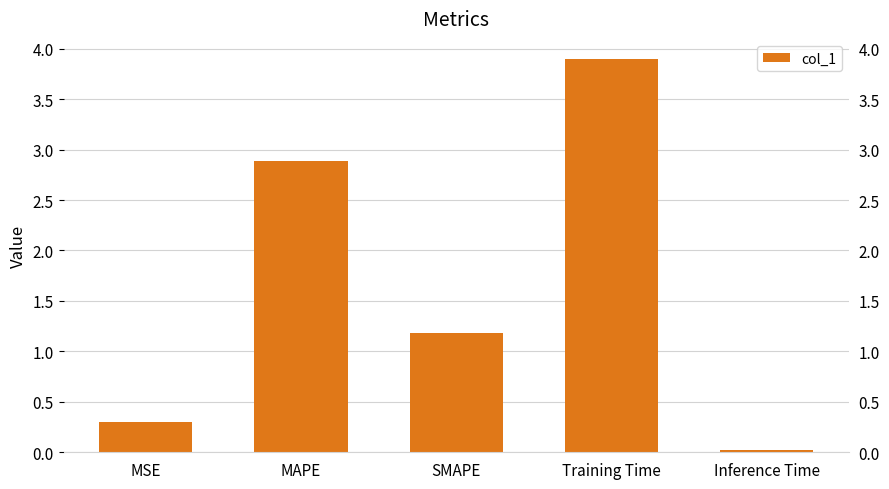

What is the difference between the values at Inference Time and Training Time?

3.9